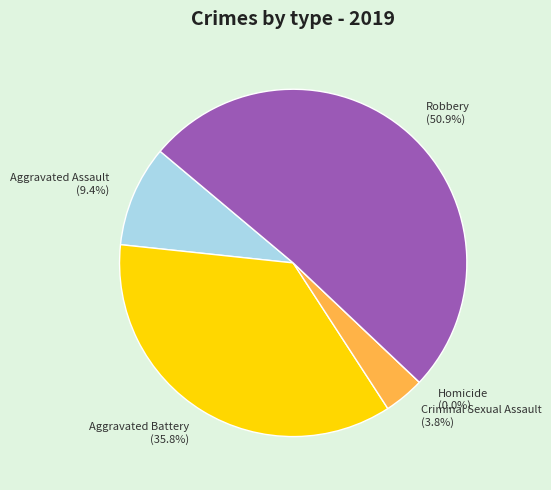

Between Criminal Sexual Assault and Aggravated Battery, which is larger?

Aggravated Battery